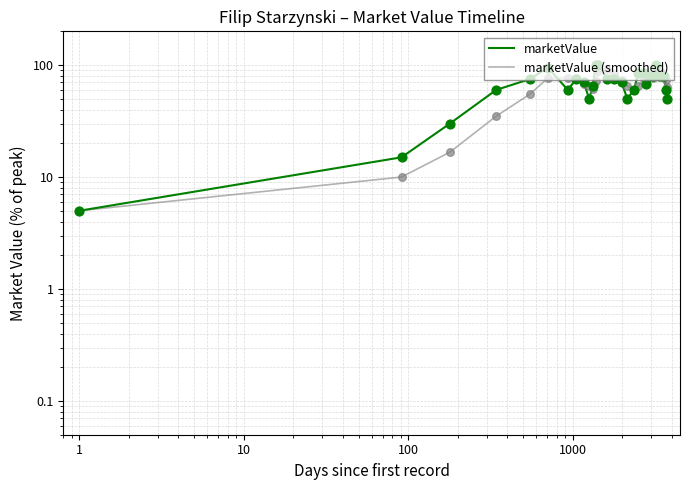

Which series has the largest total across all categories?

marketValue